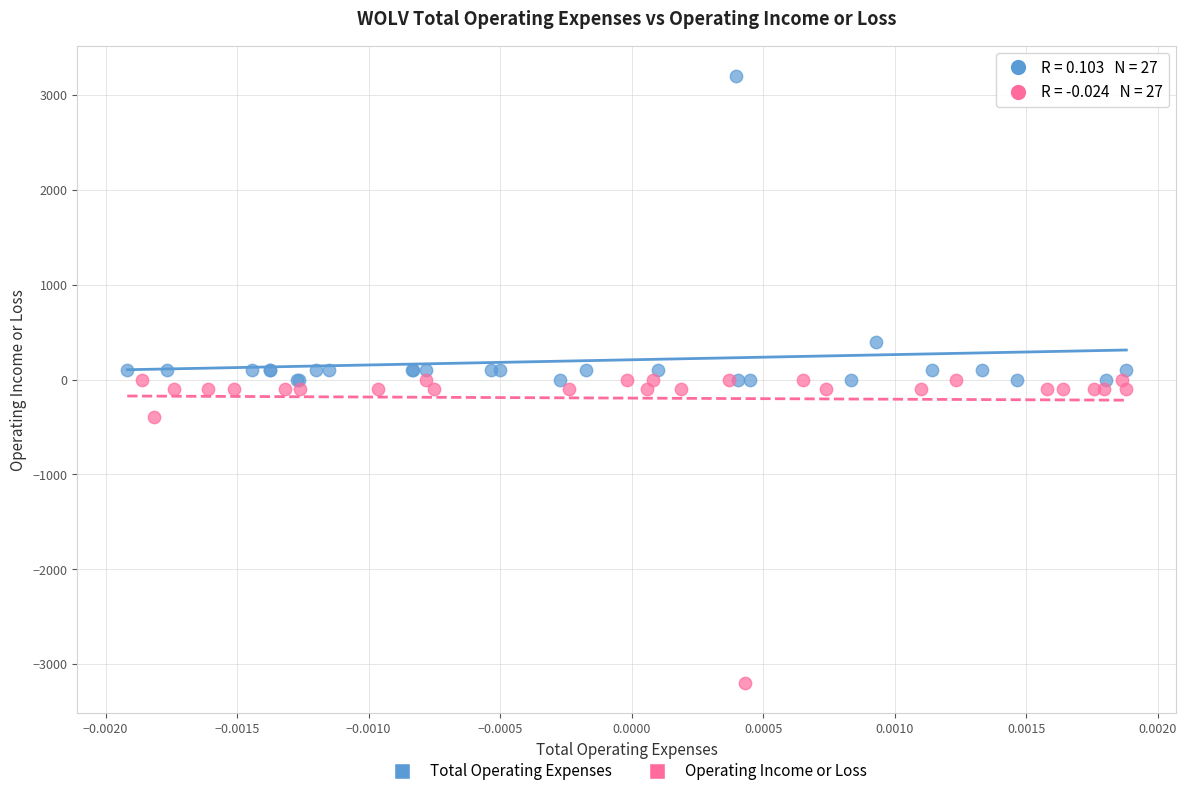

Which series reaches the minimum Y coordinate?

Operating Income or Loss